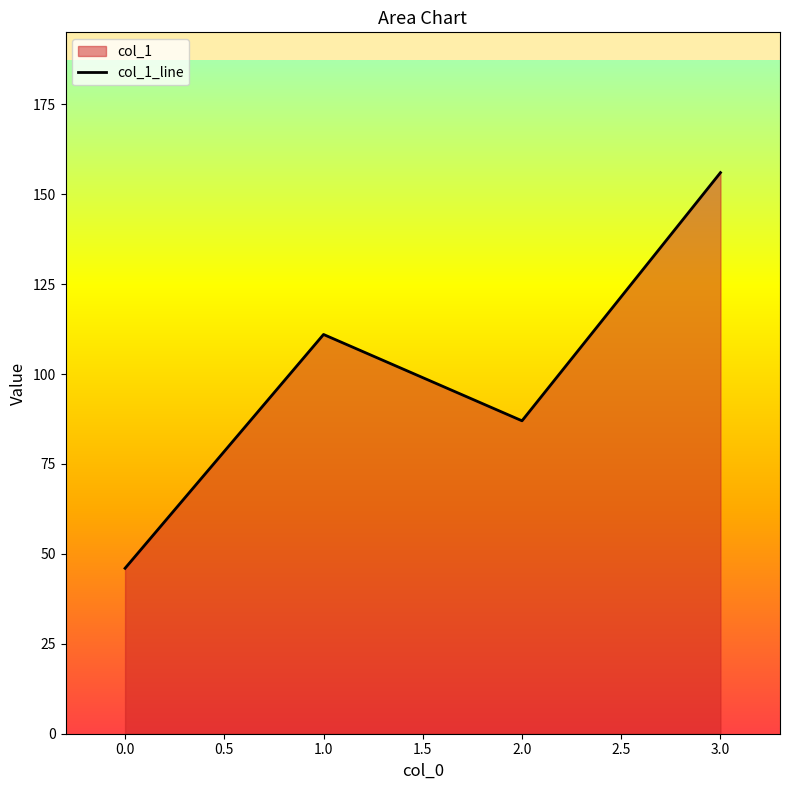

How many values are between 87 and 156?

3